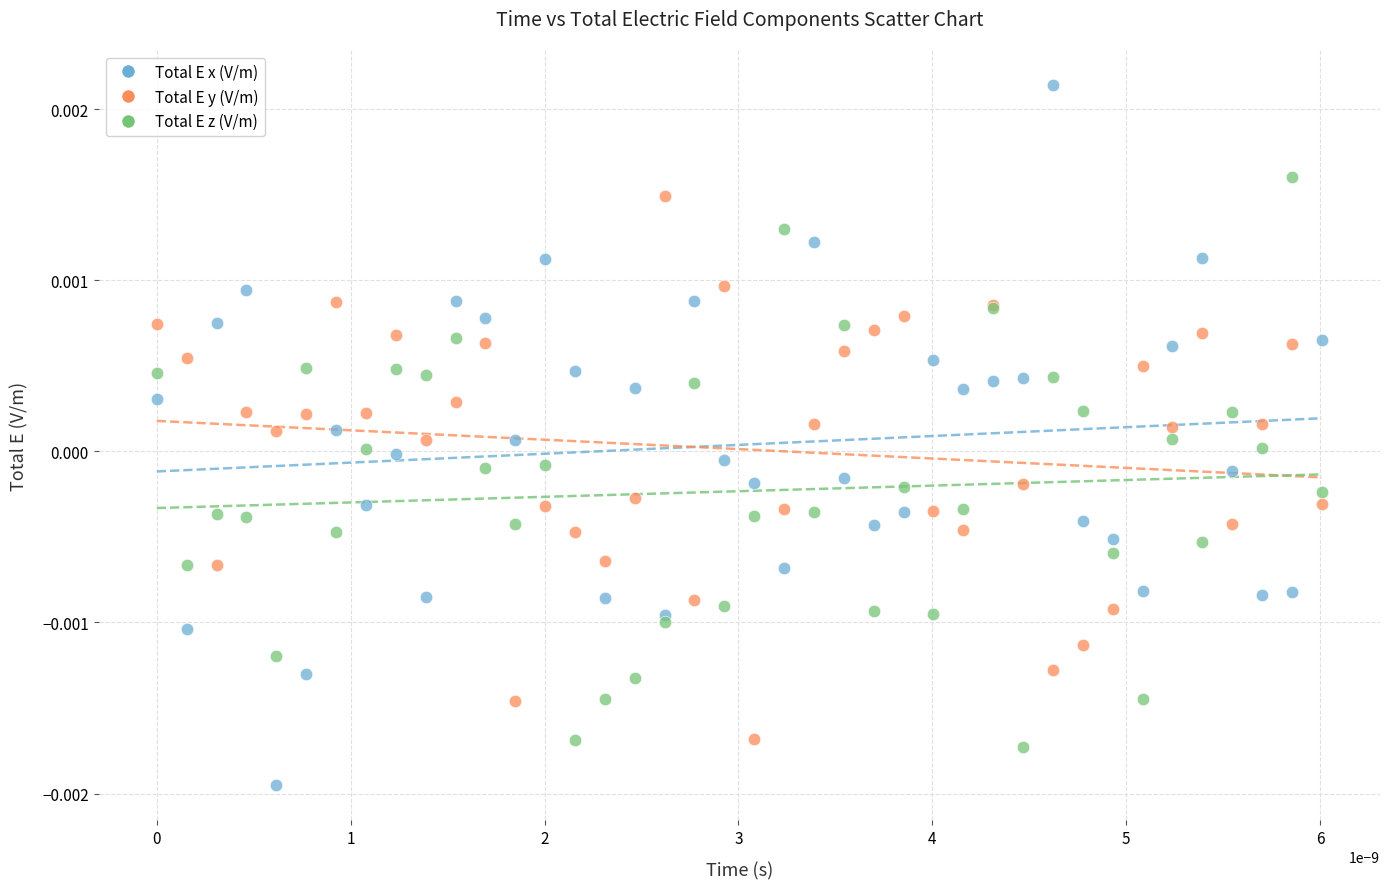

Which series has the widest spread of Y values?

Total E x (V/m)